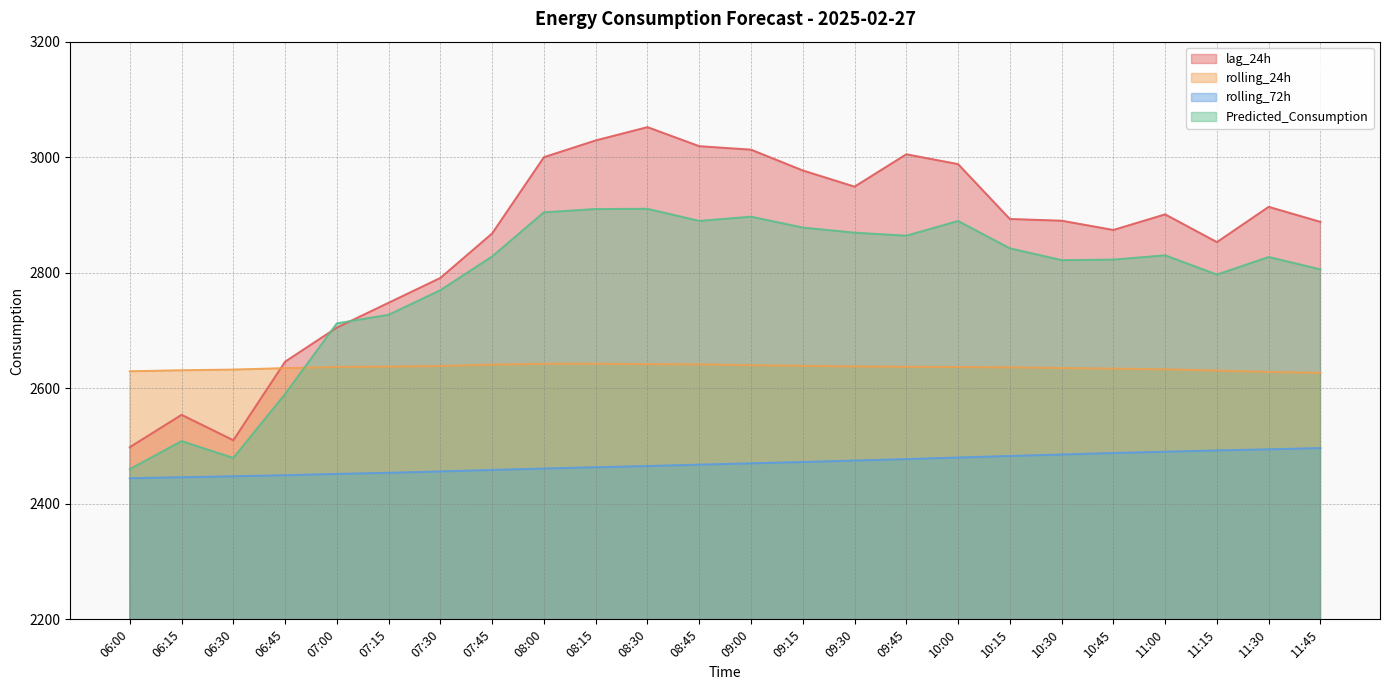

What is the total value across all series at 10:45?

10818.5